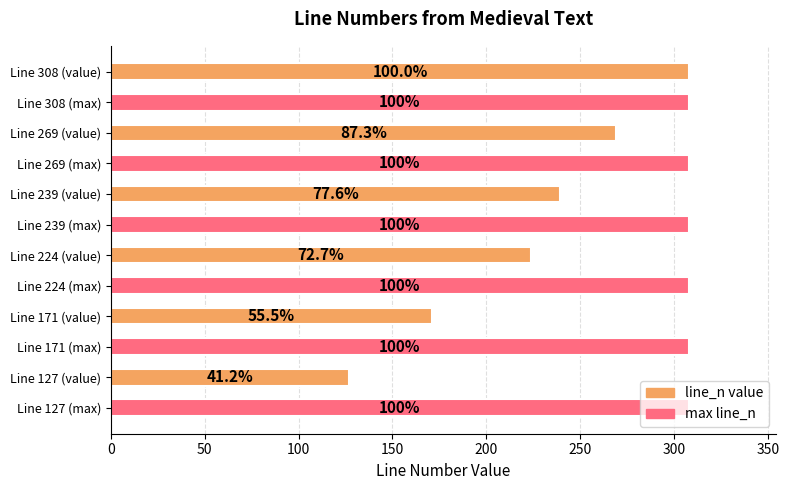

What are all the series names shown in the legend?

line_n value, max line_n